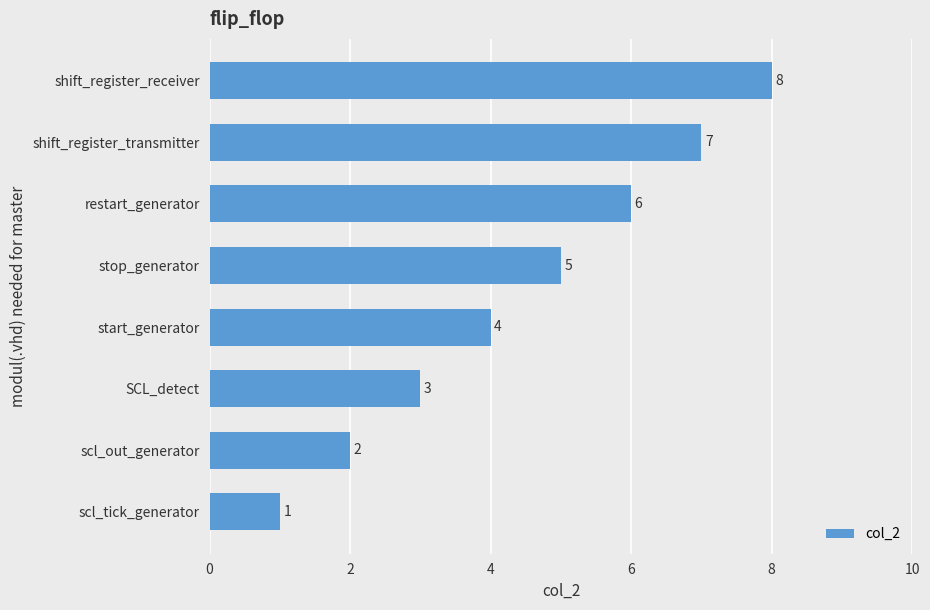

Is it true that the value at shift_register_transmitter is 2?

False